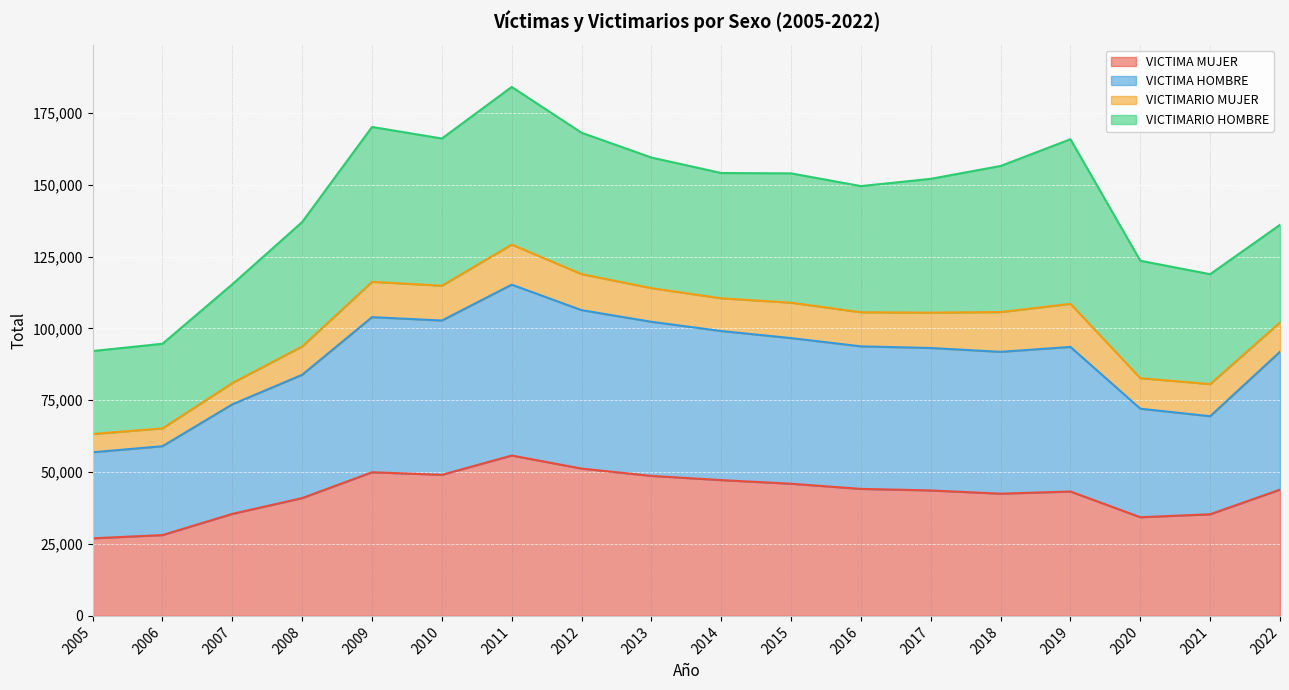

At which category does VICTIMA HOMBRE reach its first local peak?

2009